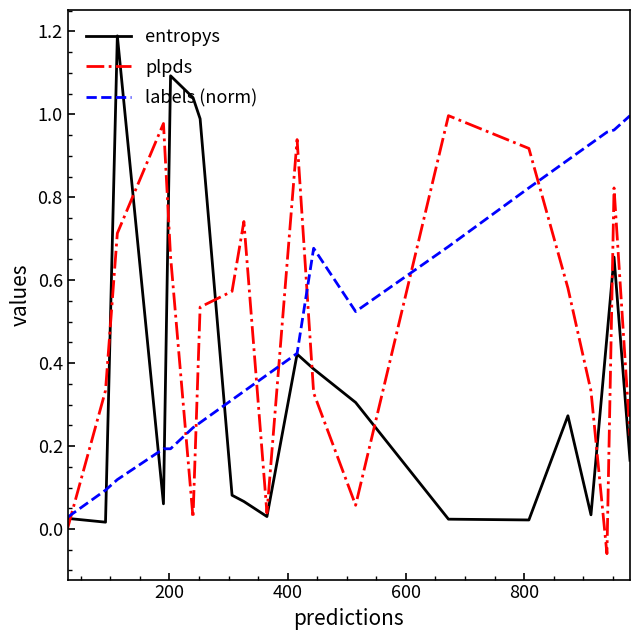

What is the maximum value shown in the chart?

1.2